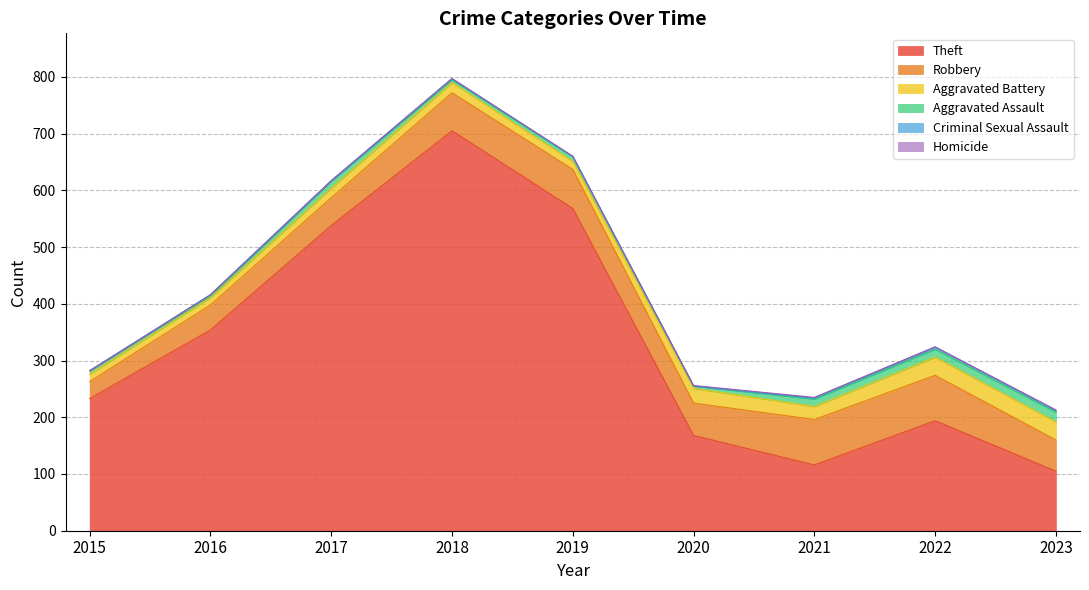

True or false: Criminal Sexual Assault and Aggravated Assault cross at least once.

False